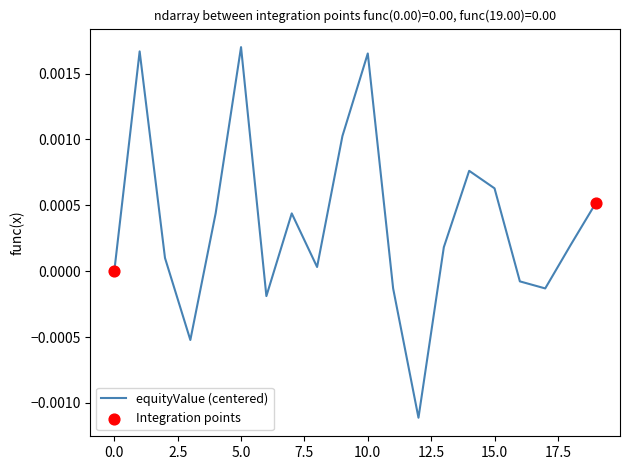

Is this an area chart (filled region under the line)?

No